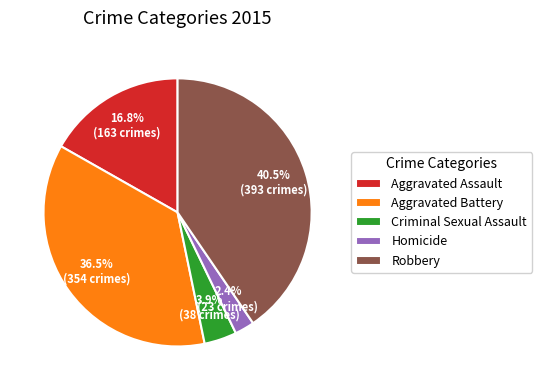

The Homicide slice represents 10% of the pie. True or false?

False